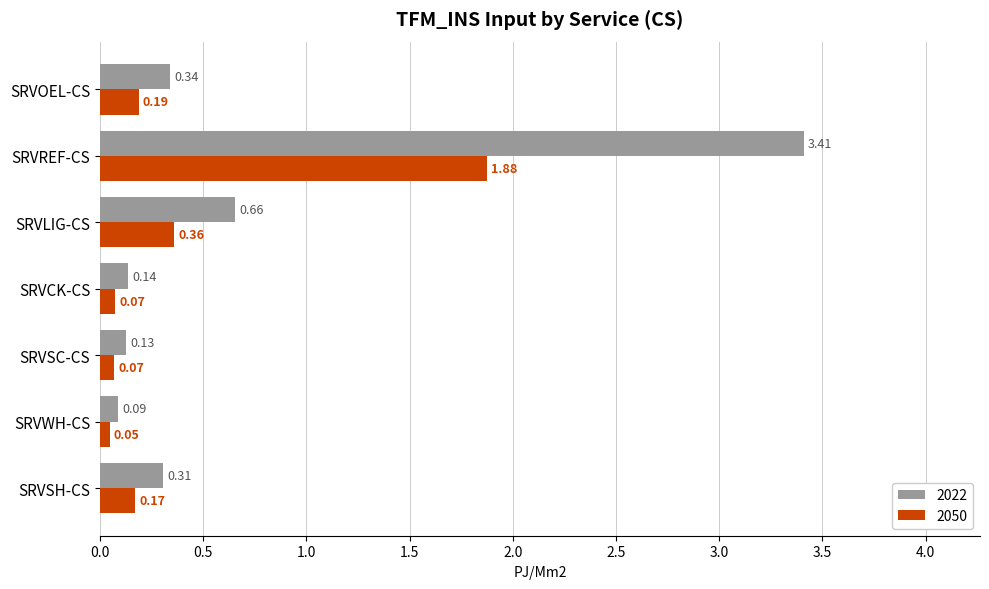

Is the value of 2022 at SRVLIG-CS greater than the value of 2050 at SRVLIG-CS?

Yes